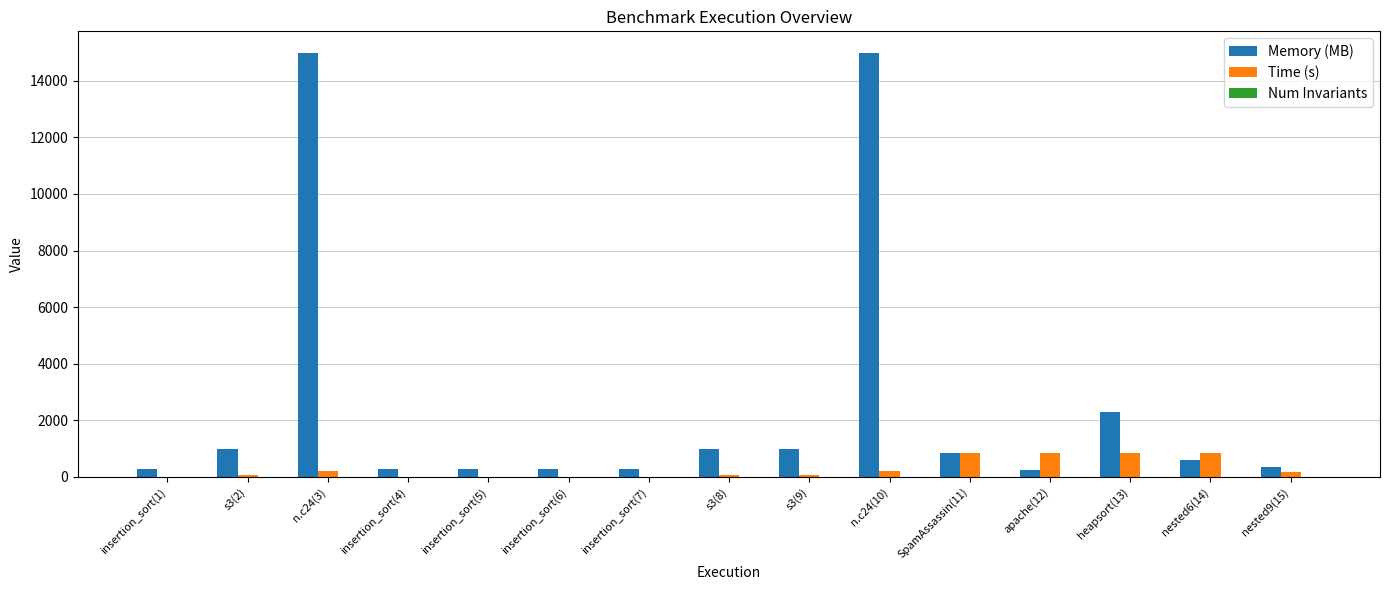

Which series has the largest total across all categories?

Memory (MB)